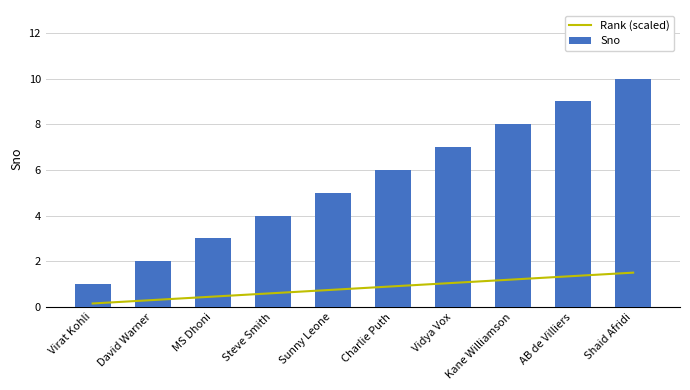

At which label does Sno first exceed 6?

Vidya Vox